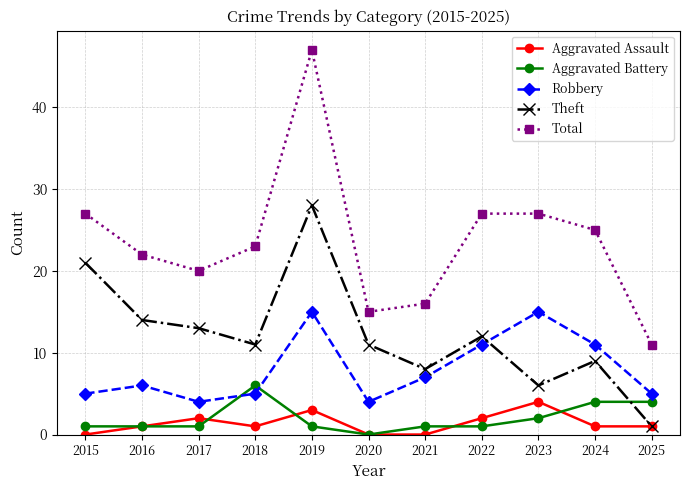

How many positive values does the Aggravated Battery series have?

10